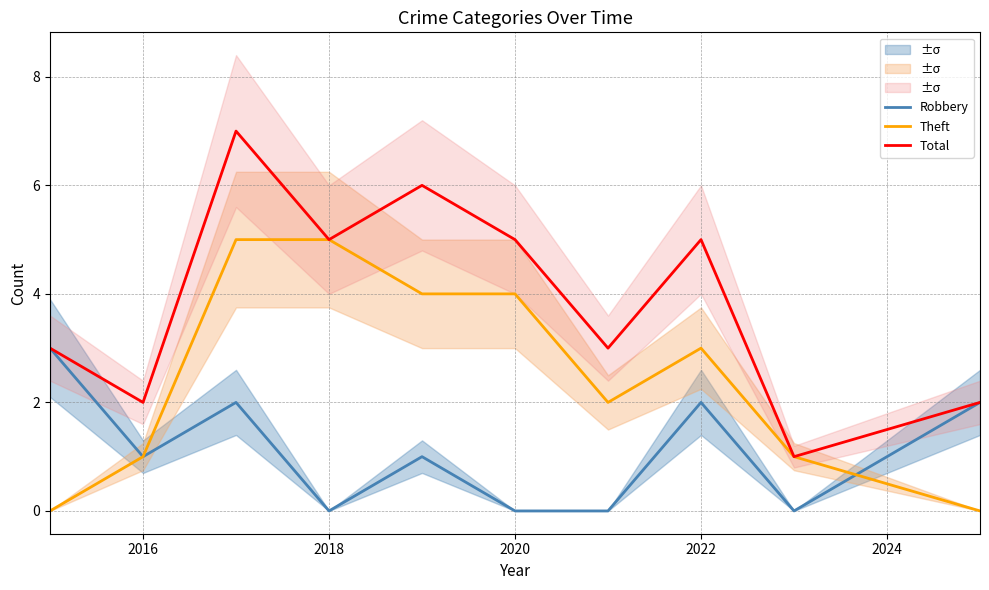

Reading left to right, list all the values displayed in this chart.

Robbery: 3	1	2	0	1	0	0	2	0	2
Theft: 0	1	5	5	4	4	2	3	1	0
Total: 3	2	7	5	6	5	3	5	1	2